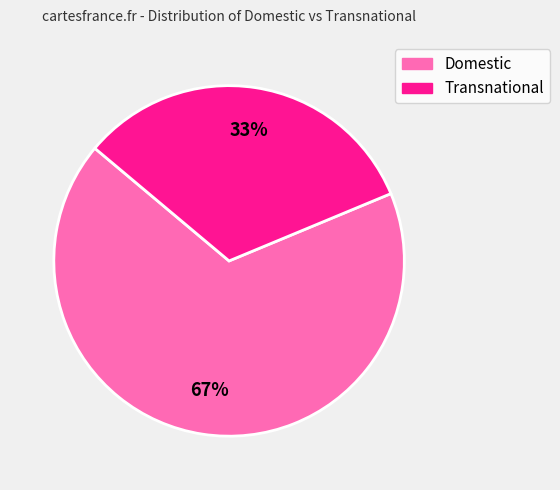

The Domestic slice represents 67% of the pie. True or false?

True